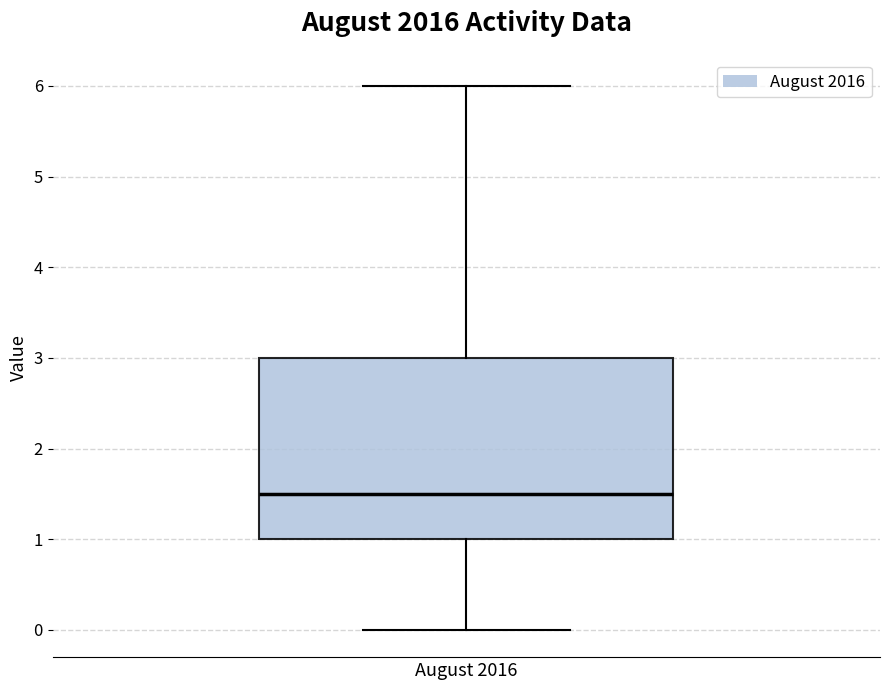

Read this box plot against the y-axis: the position of the median line, the range covered by the box, and the ends of both whiskers. The values are not printed on the chart, so give them approximately, as read against the axis.

median 1.5, box 1.0 to 3.0, whiskers 0.0 to 6.0